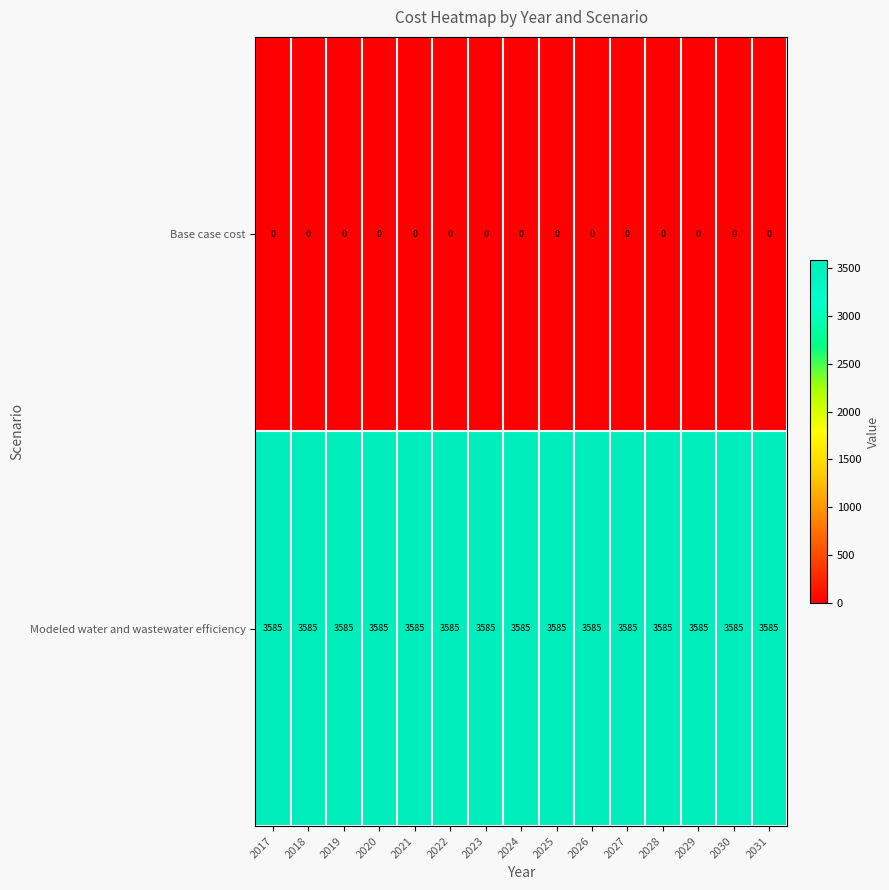

List the series in order of their peak value, highest first.

Modeled water and wastewater efficiency, Base case cost